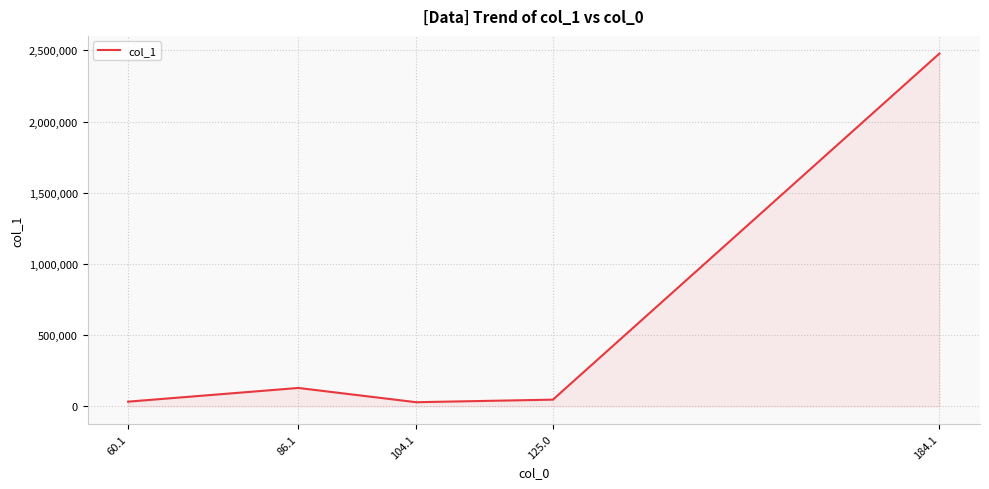

True or false: the data has more than 1 interior local peaks.

False